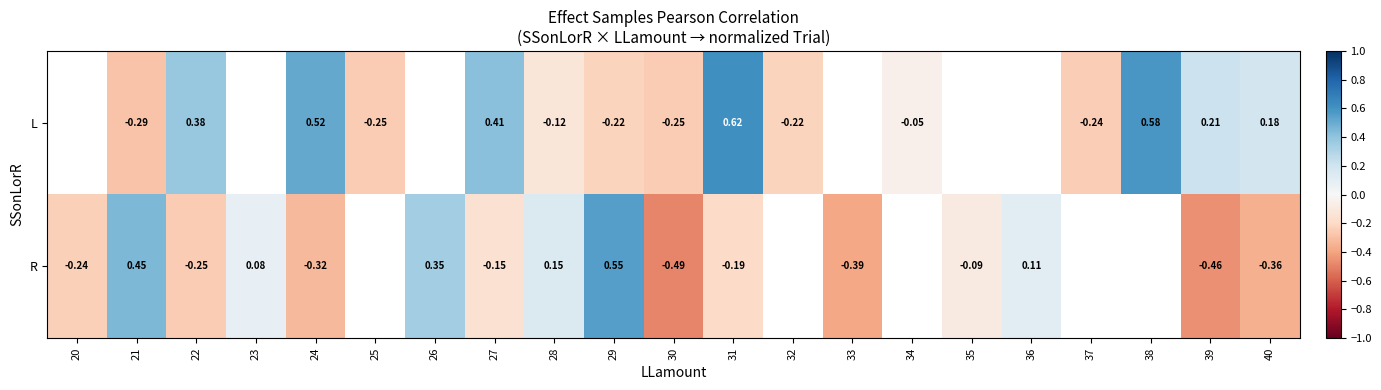

Rank the series at 31 from highest to lowest value.

L, R